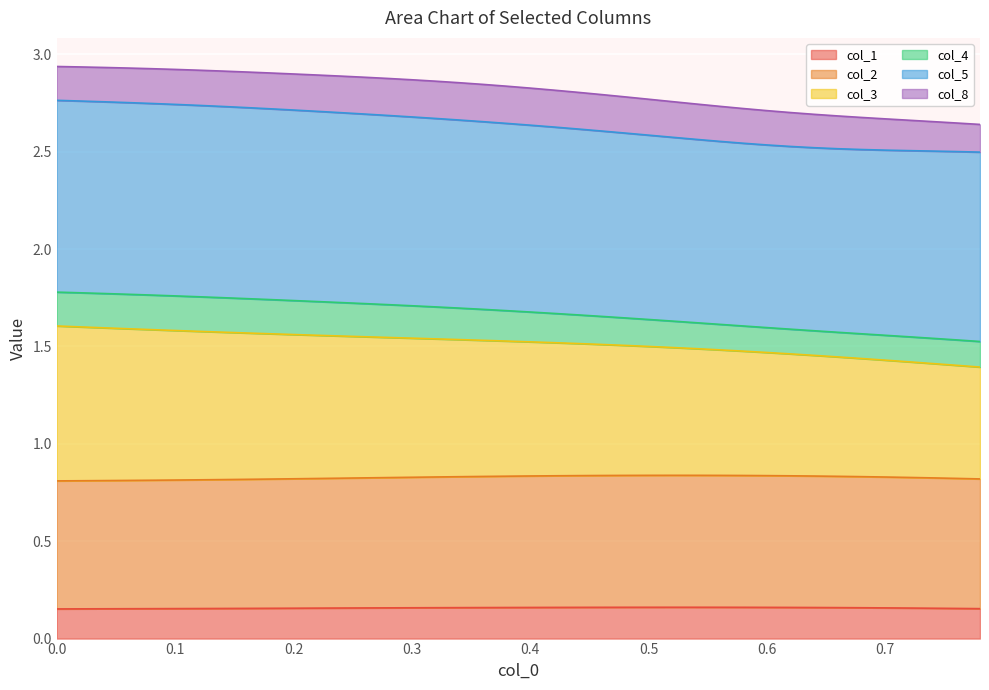

What is the sum of all col_3 values?

66.7